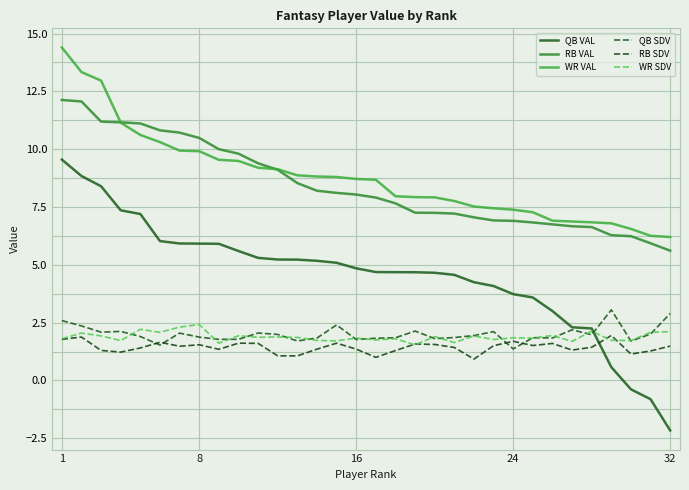

How many lines are shown in the chart?

6